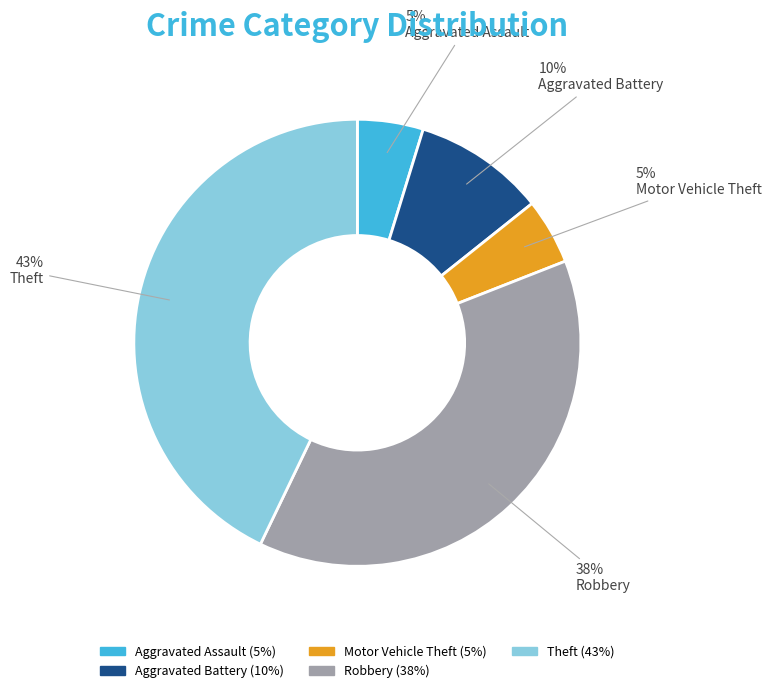

Which slice is the largest?

Theft